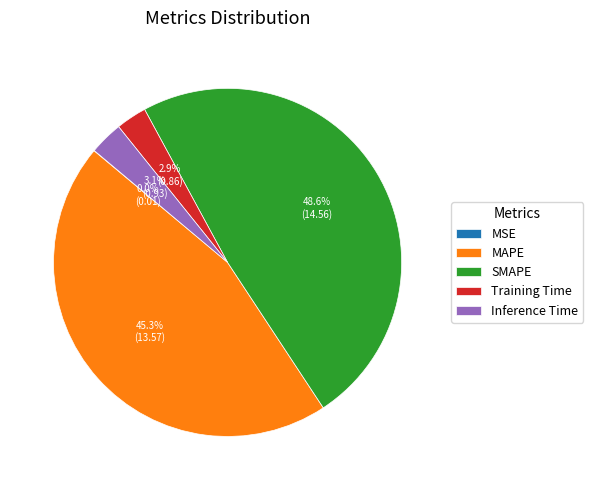

Which category has the biggest portion of the pie?

SMAPE